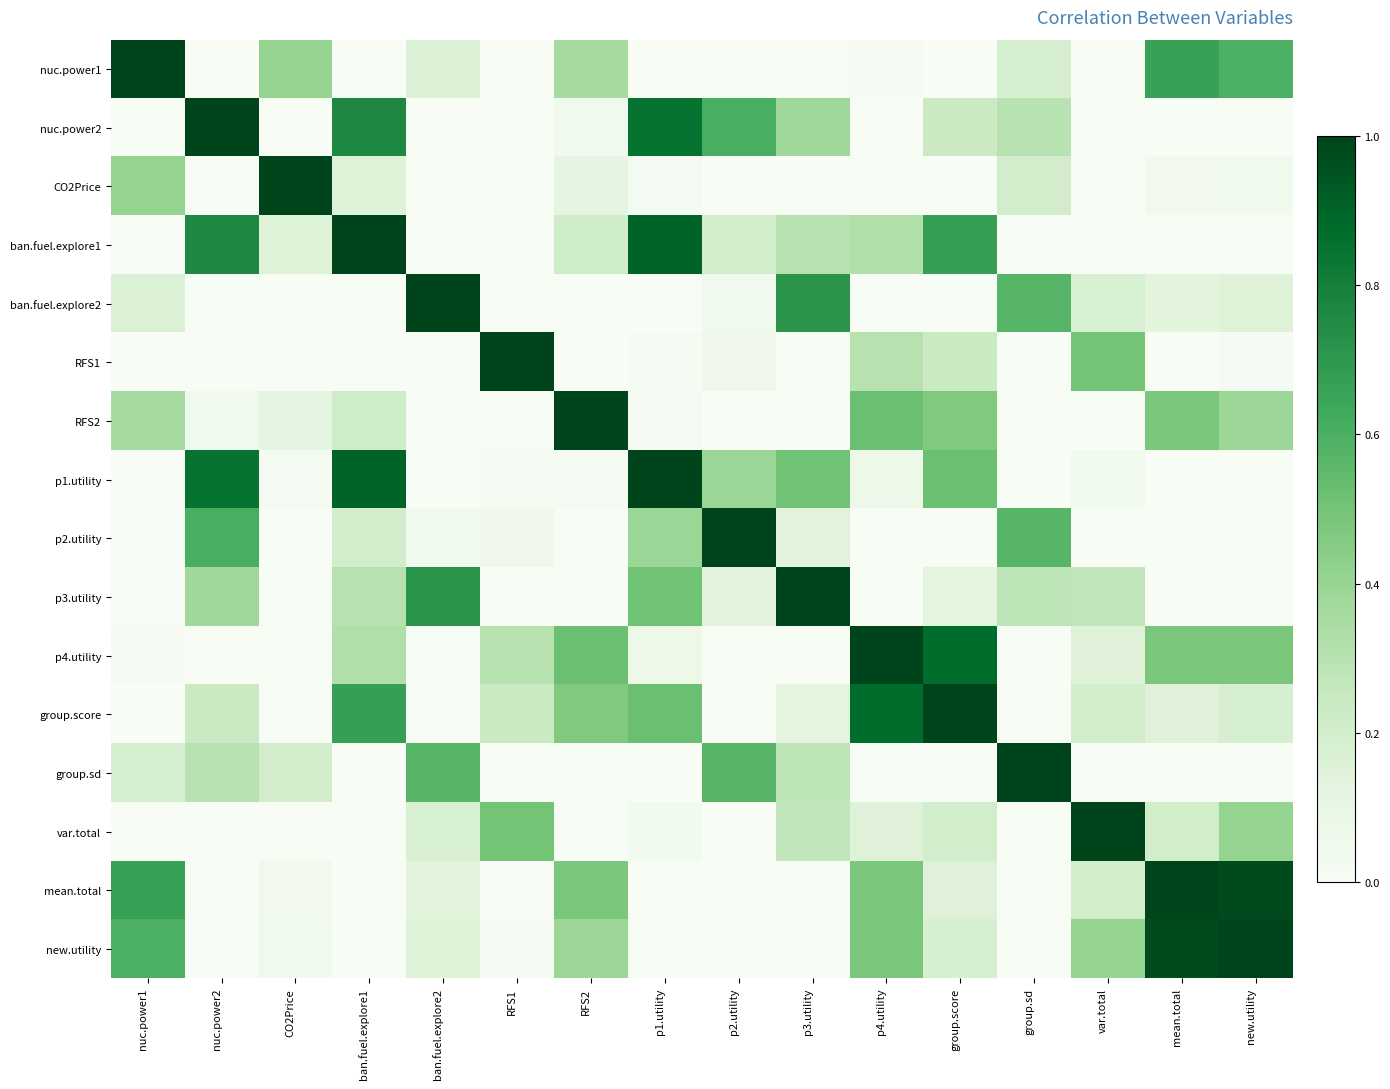

What is the total value across all series at group.sd?

3.1